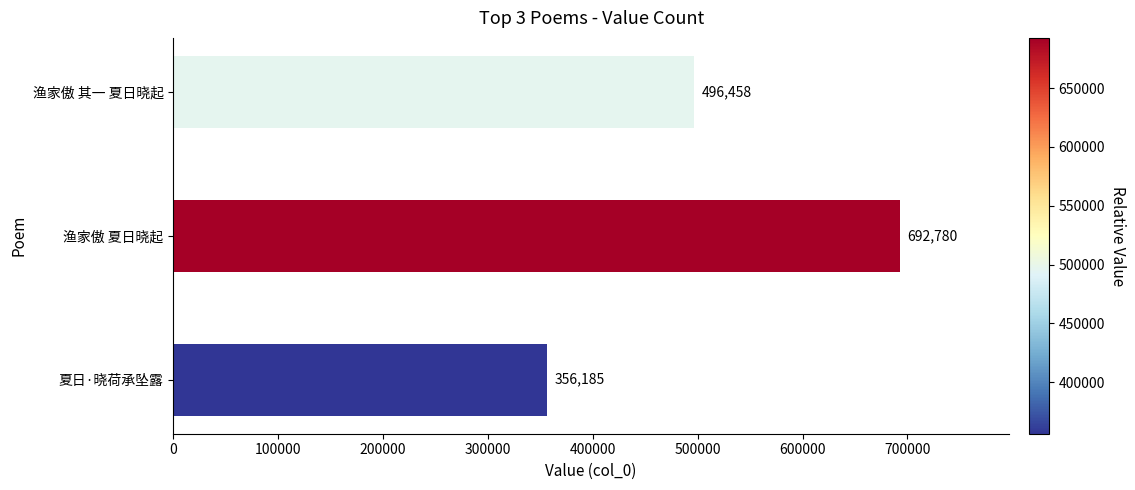

How many bars are there in total?

3